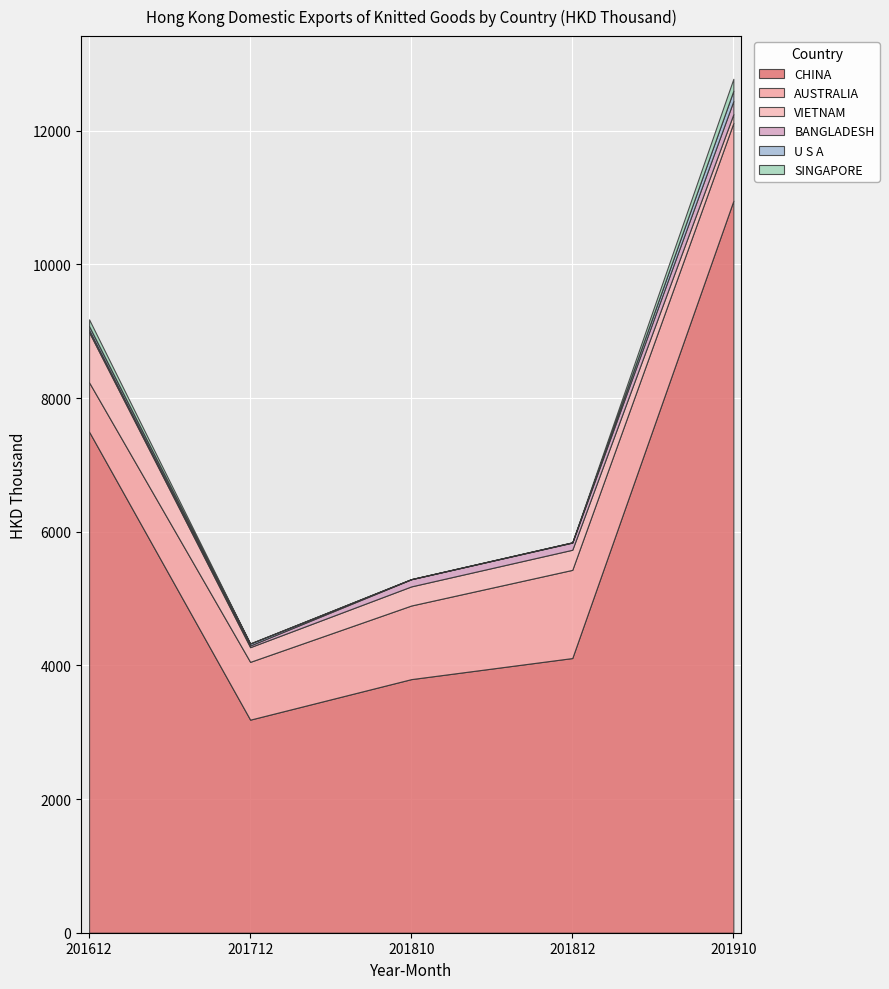

What are all the series names shown in the legend?

CHINA, AUSTRALIA, VIETNAM, BANGLADESH, U S A, SINGAPORE